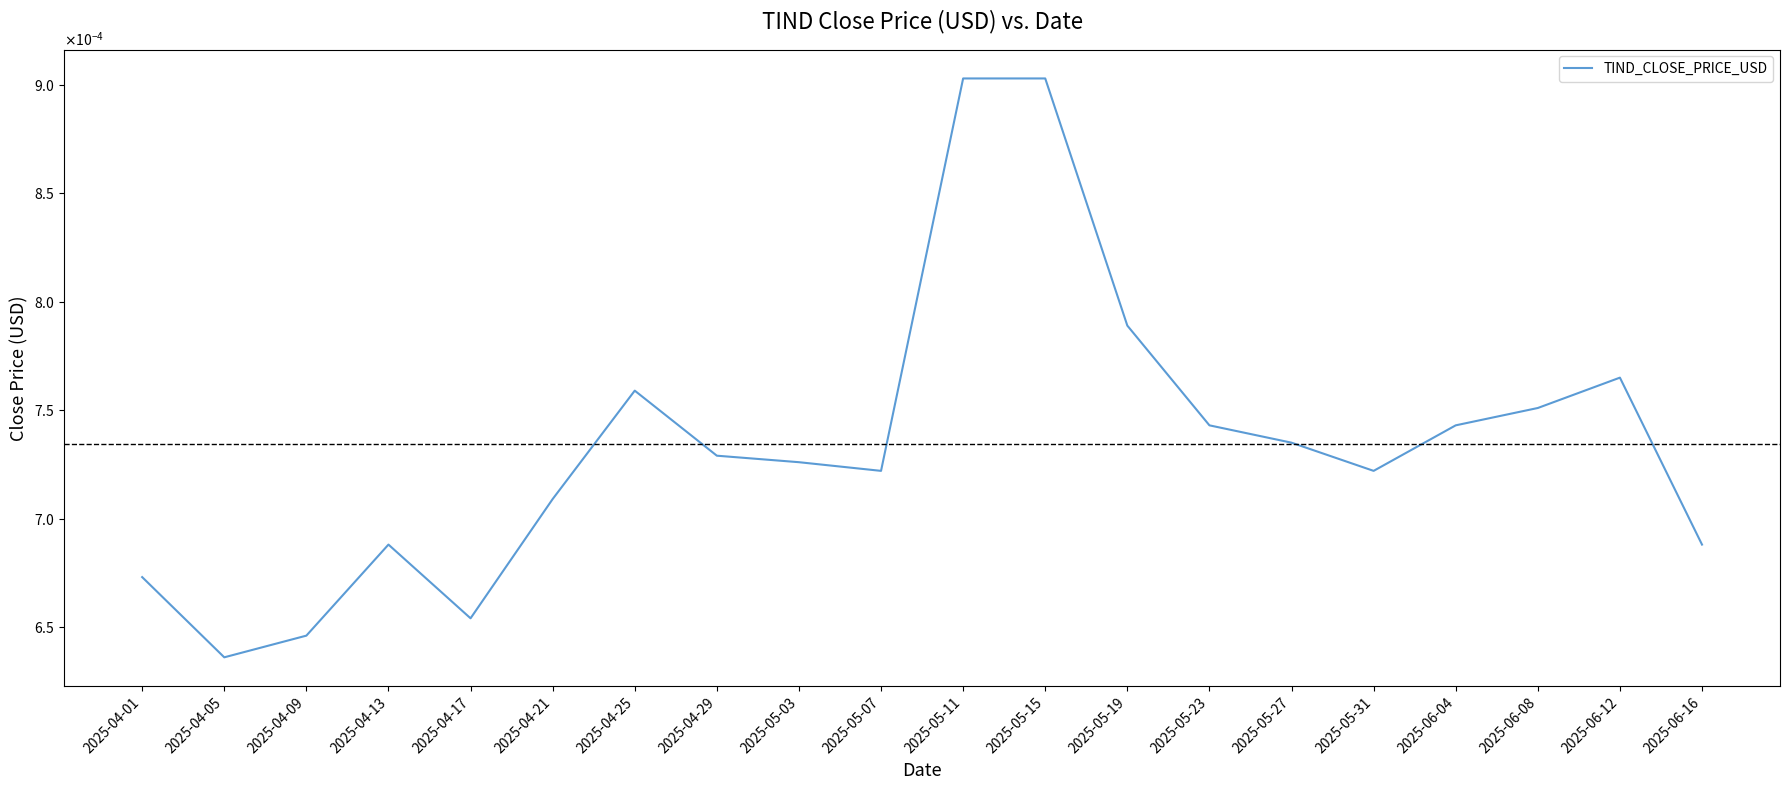

Is this an area chart (filled region under the line)?

No